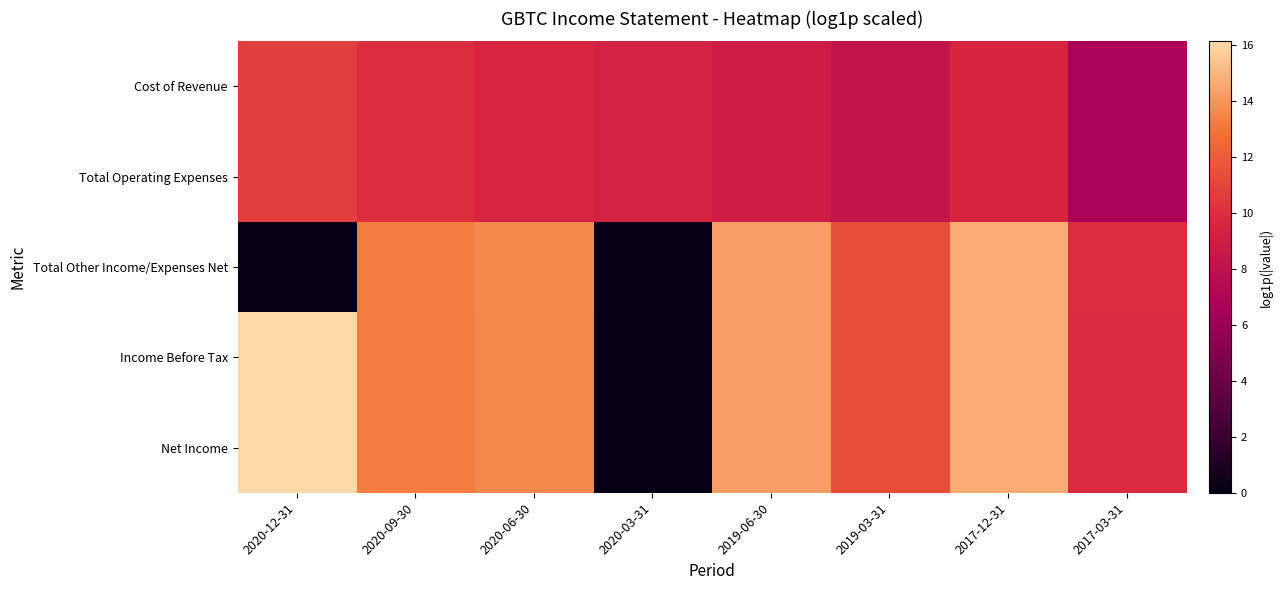

Count the number of categories in the chart.

8